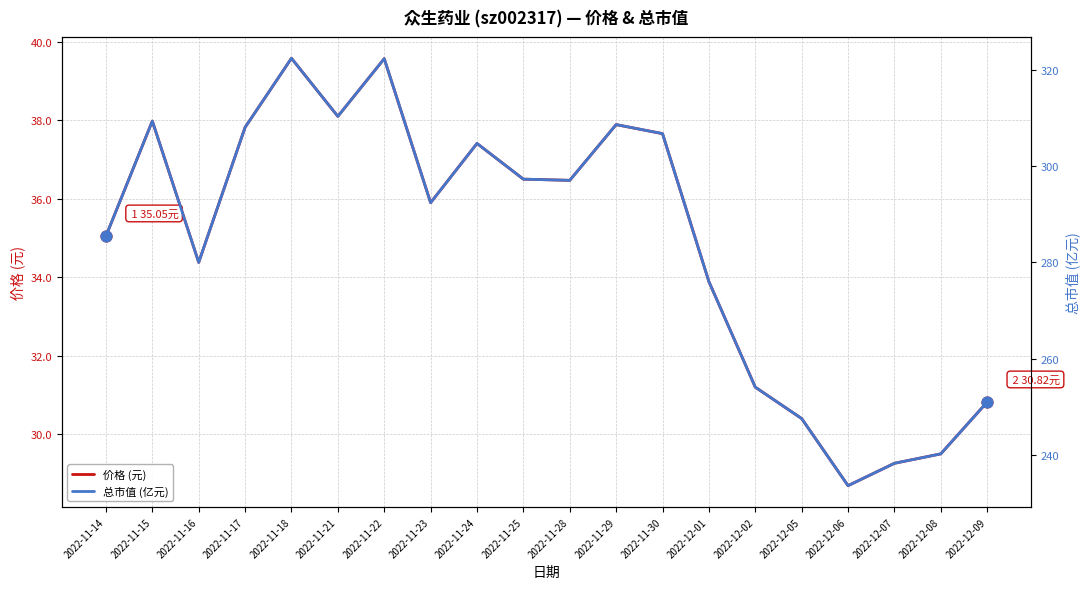

At which category is the sum across all series the highest?

2022-11-18